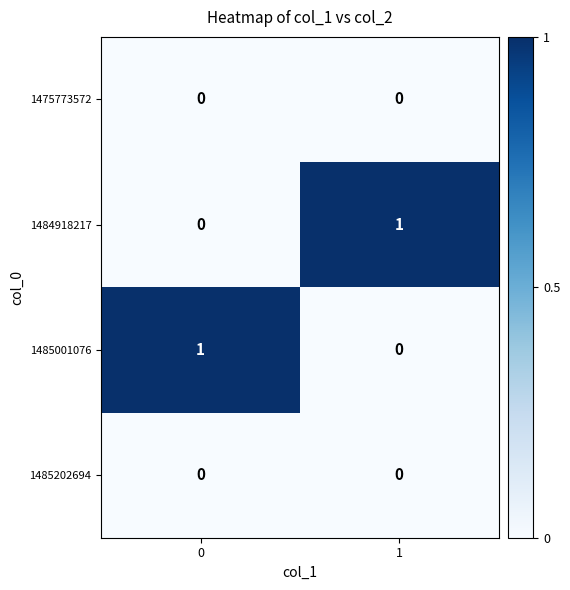

Is it true that 1484918217 equals 0 at 0?

True